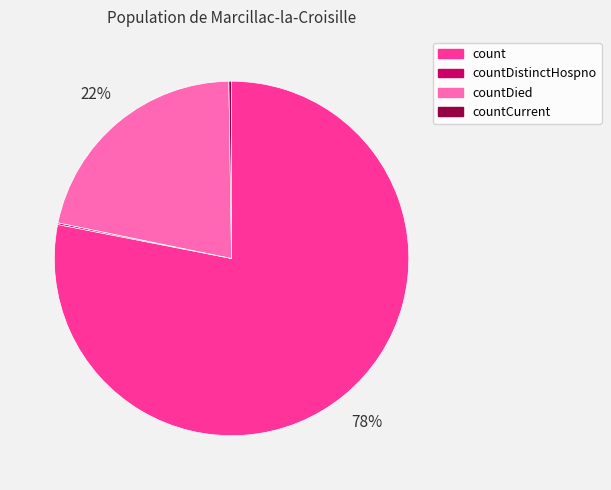

To the nearest percent, what is the average slice percentage?

25%